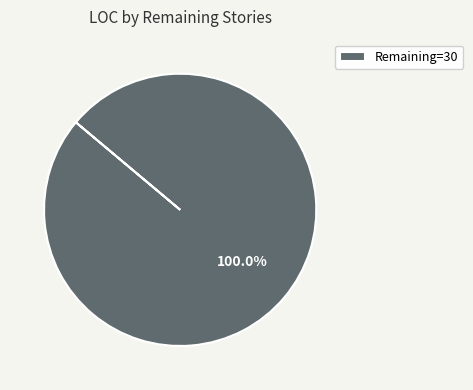

Does any single category account for the majority?

Yes